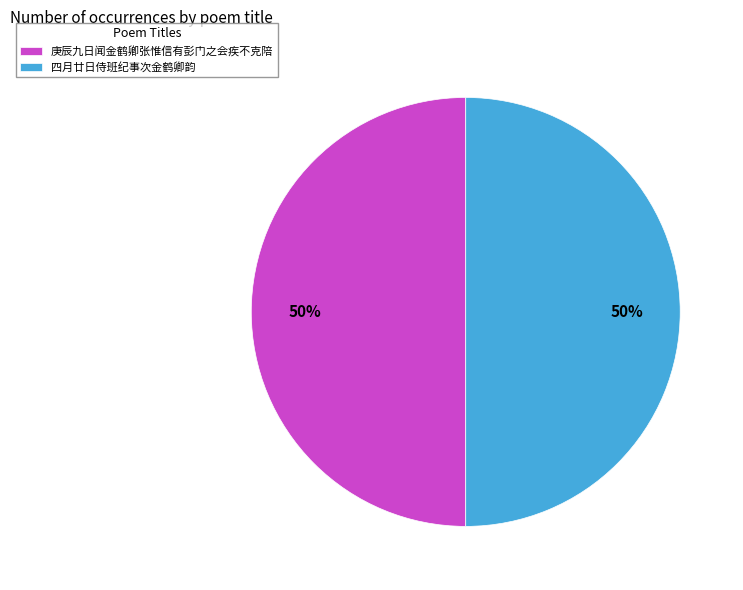

To the nearest percent, what is the combined percentage of 四月廿日侍班纪事次金鹤卿韵 and 庚辰九日闻金鹤卿张惟信有彭门之会疾不克陪?

100%